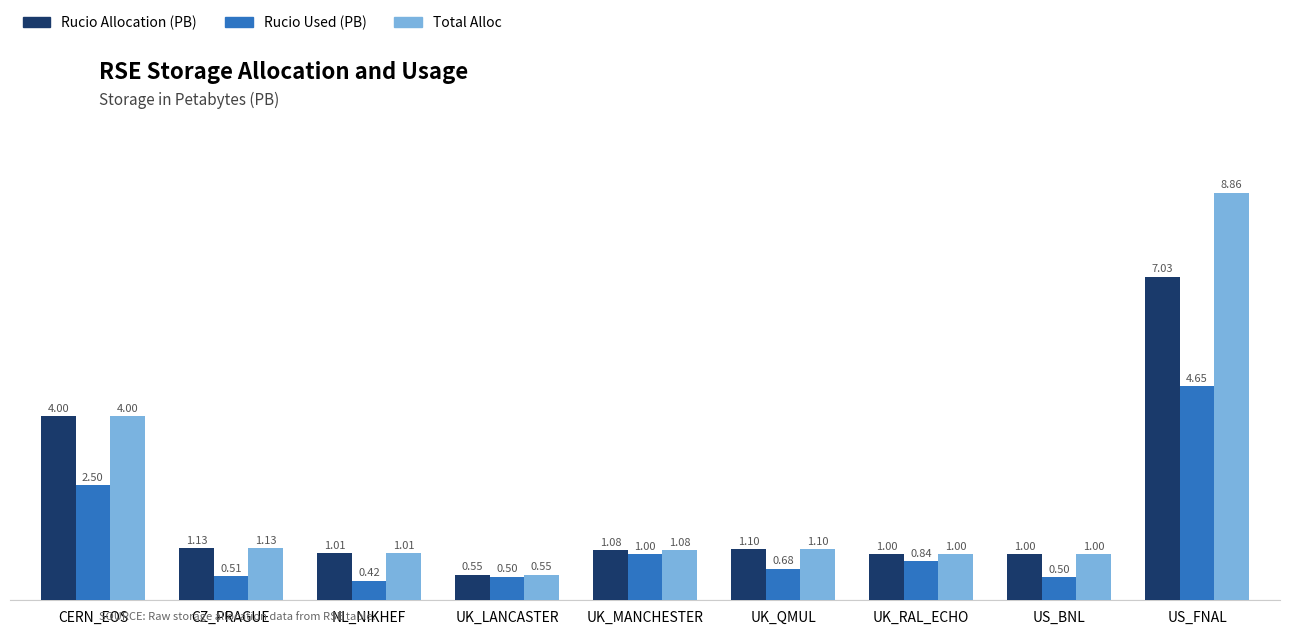

What is the difference between the second highest and minimum values in the Total Alloc series?

3.5